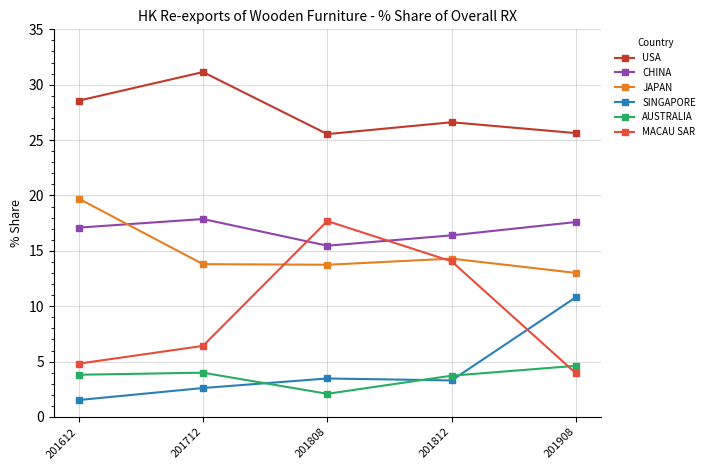

True or false: CHINA has a value of 11.7 at 201612.

False